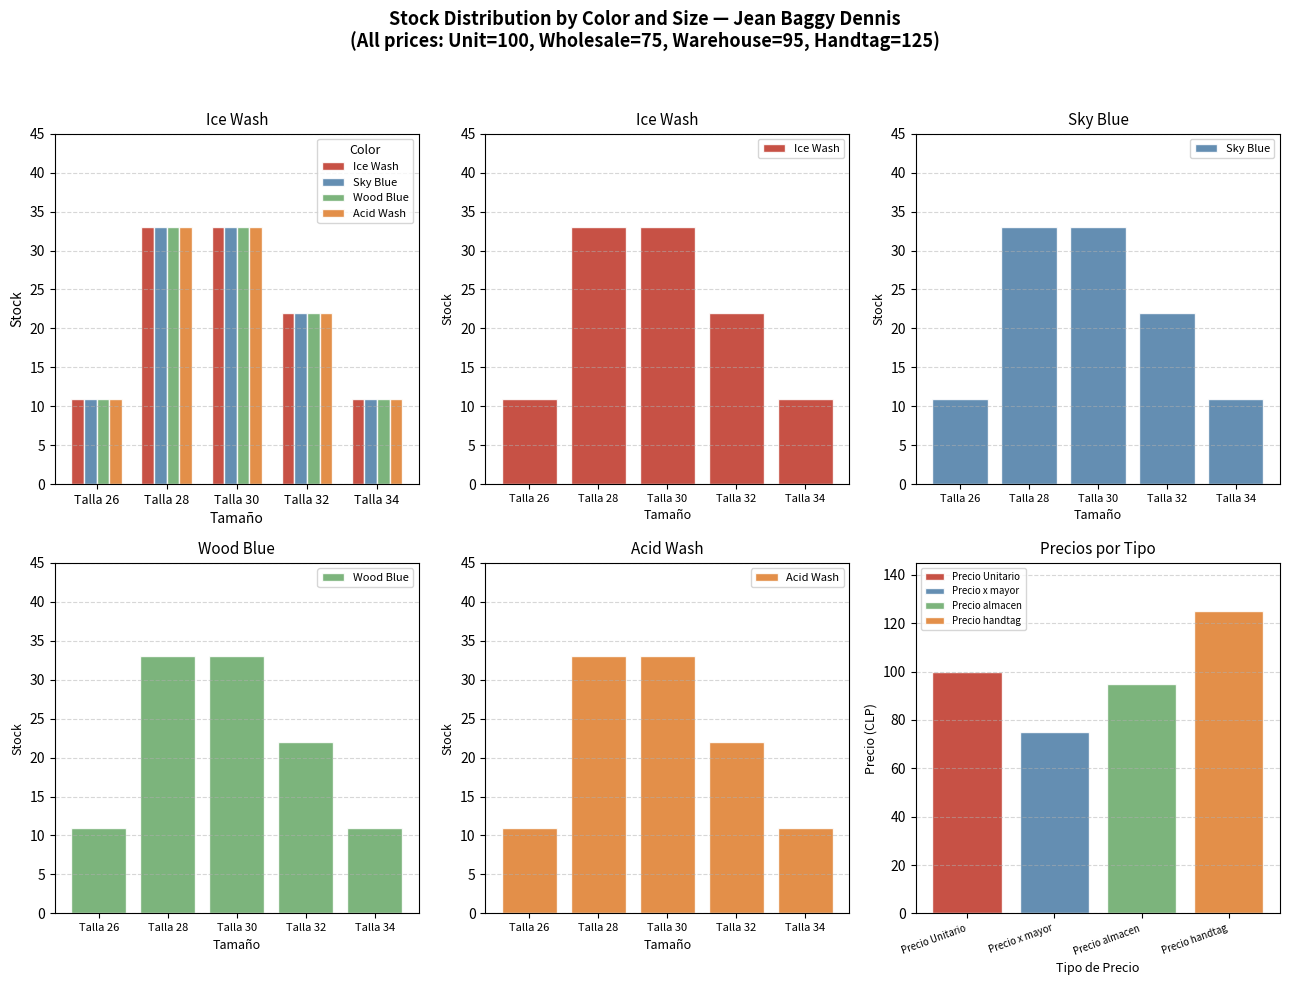

What is the total value across all series at Talla 32?

88